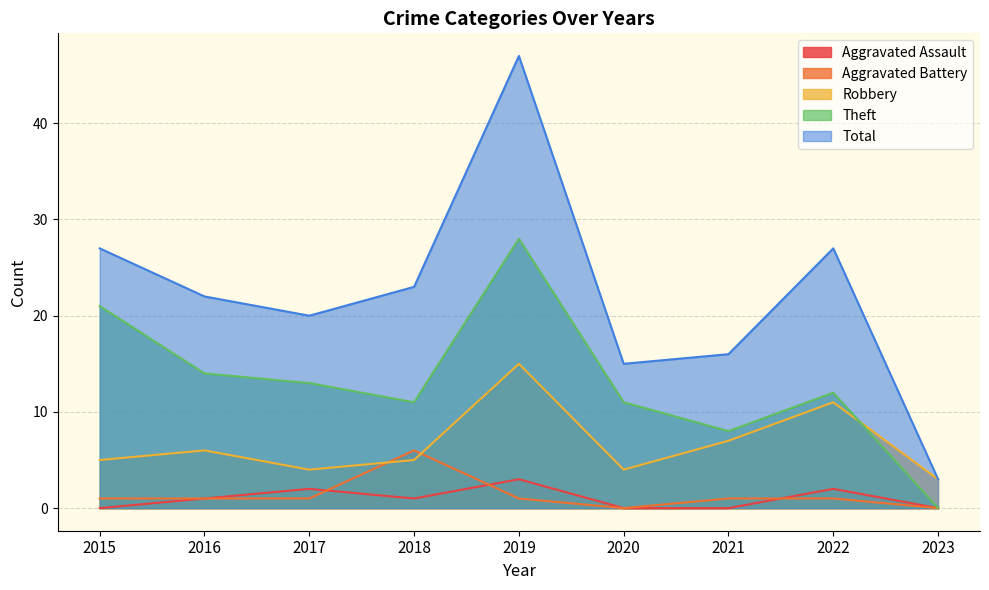

What are all the series names shown in the legend?

Aggravated Assault, Aggravated Battery, Robbery, Theft, Total